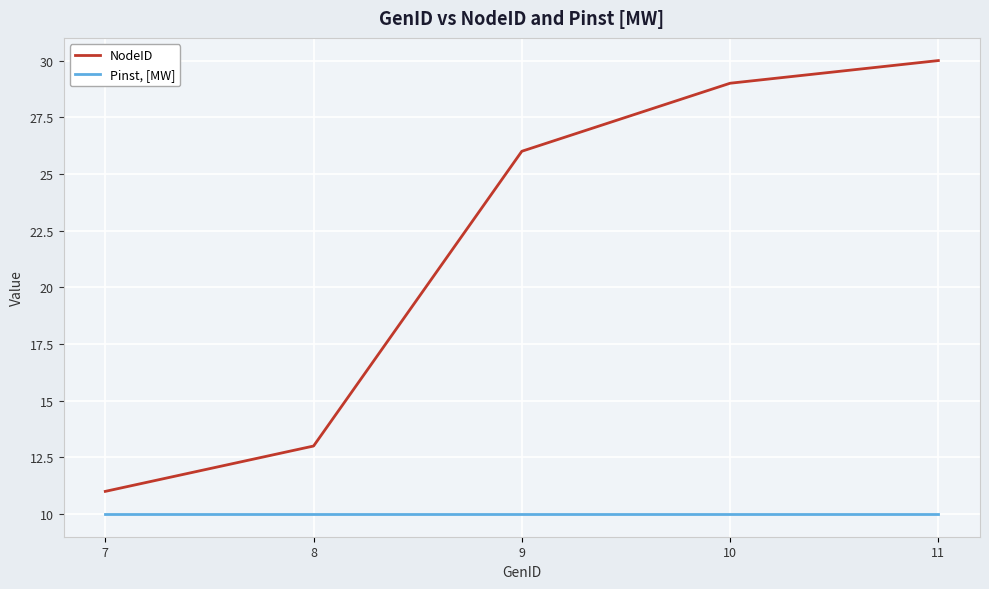

Is it true that NodeID equals 30 at 11?

True